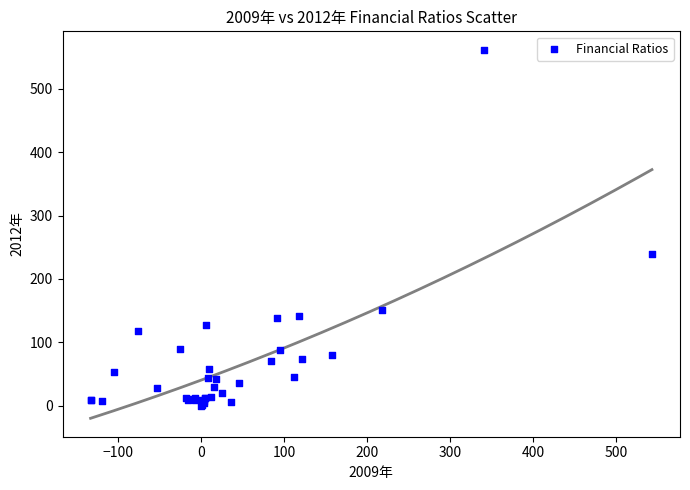

What Y value in the scatter plot is closest to 280?

239.6